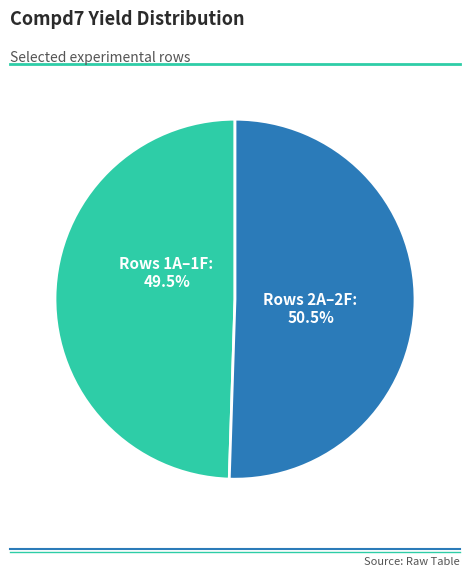

Is there a majority slice in this chart?

Yes